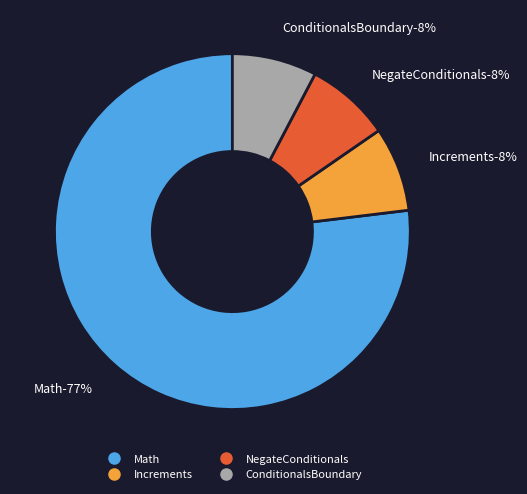

Which category has the smallest portion of the pie?

Increments